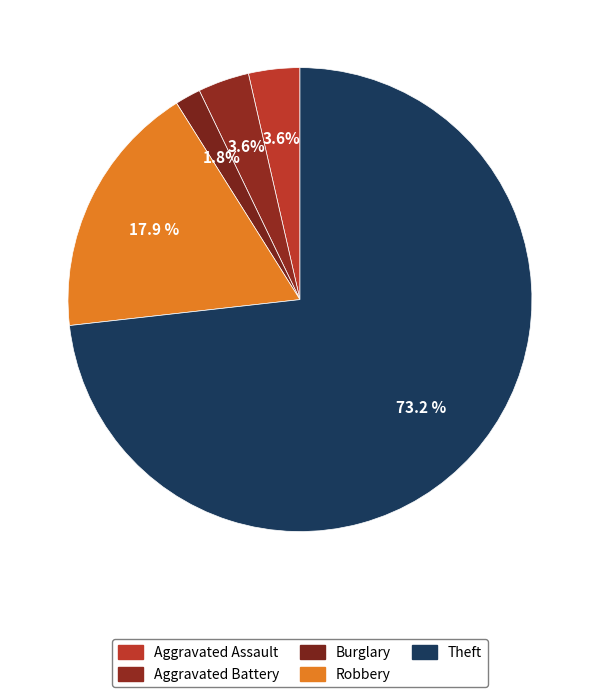

Which category has the biggest portion of the pie?

Theft